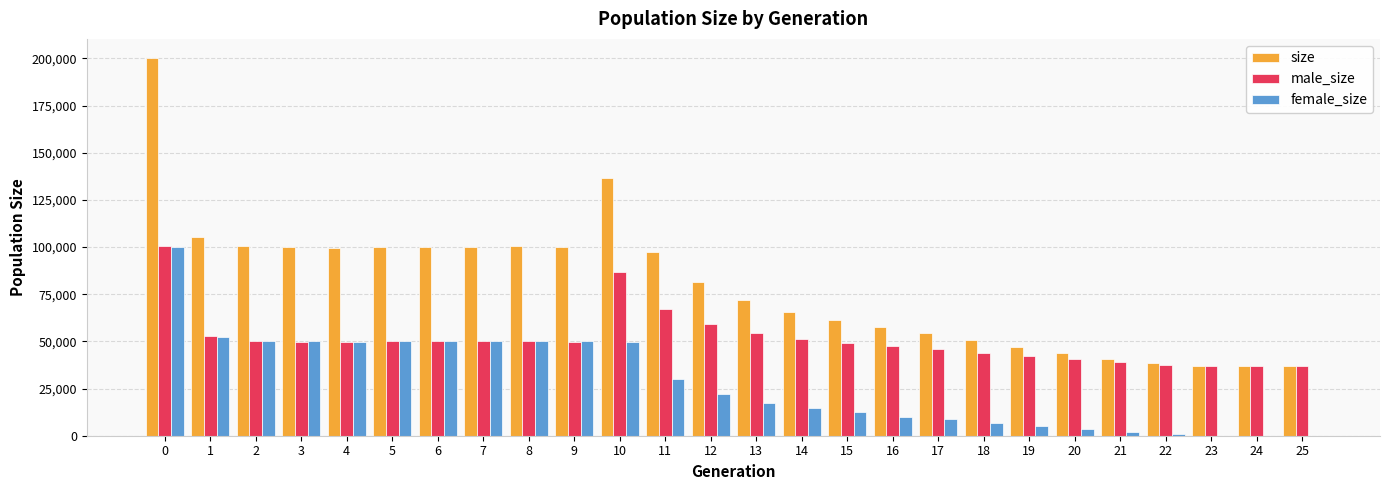

The value of female_size at 11 is 40980. True or false?

False